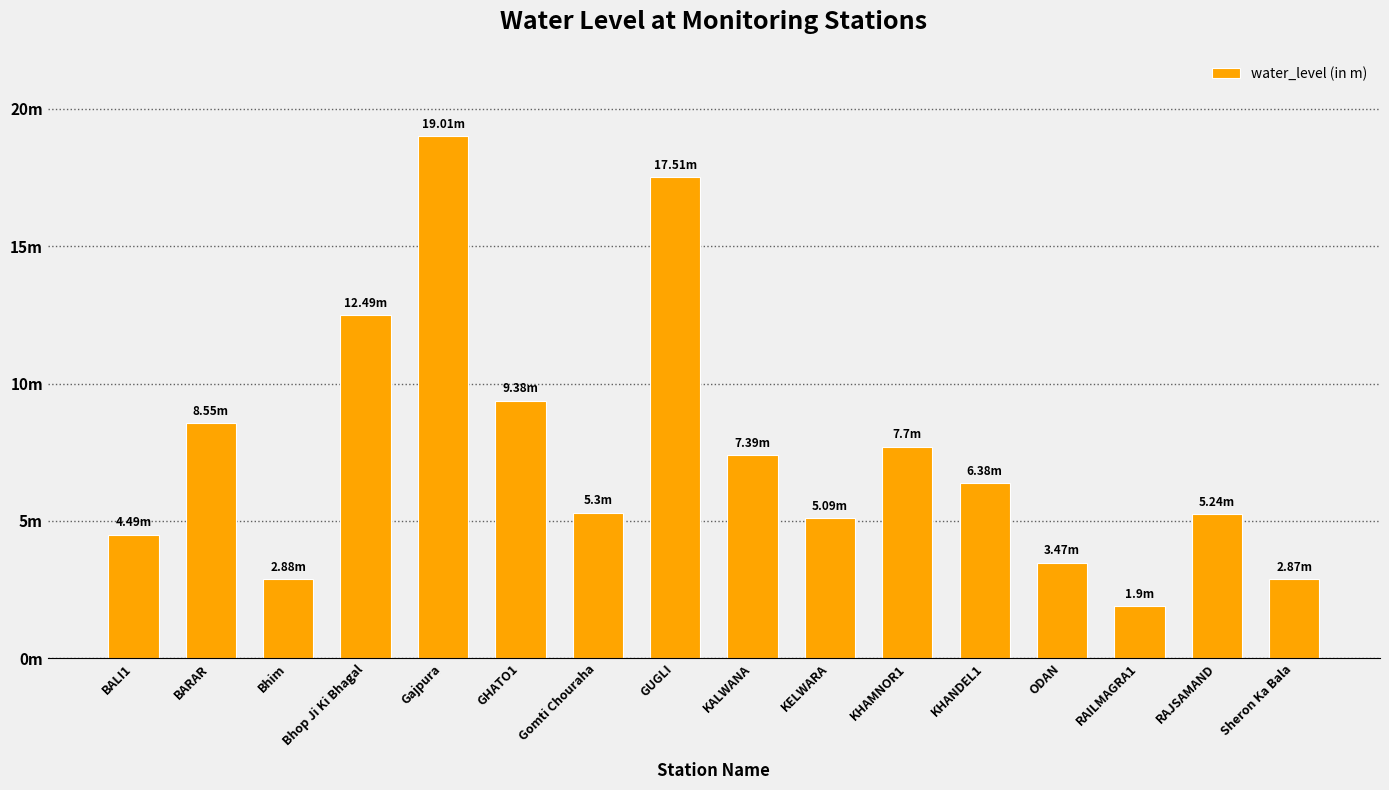

What is the label of the 16th bar from the left?

Sheron Ka Bala